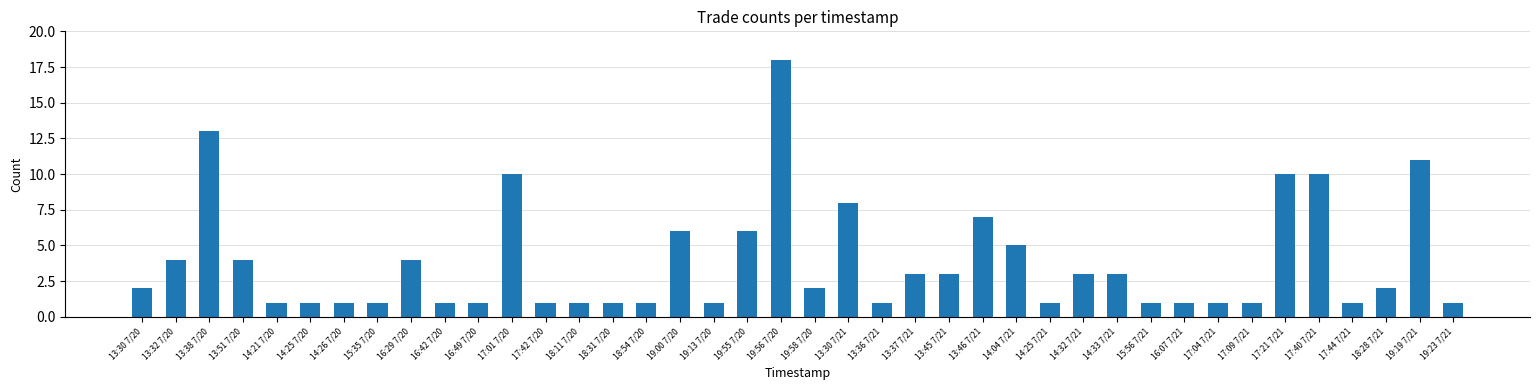

What is the sum of the values at 13:30 7/21 and 13:45 7/21?

11